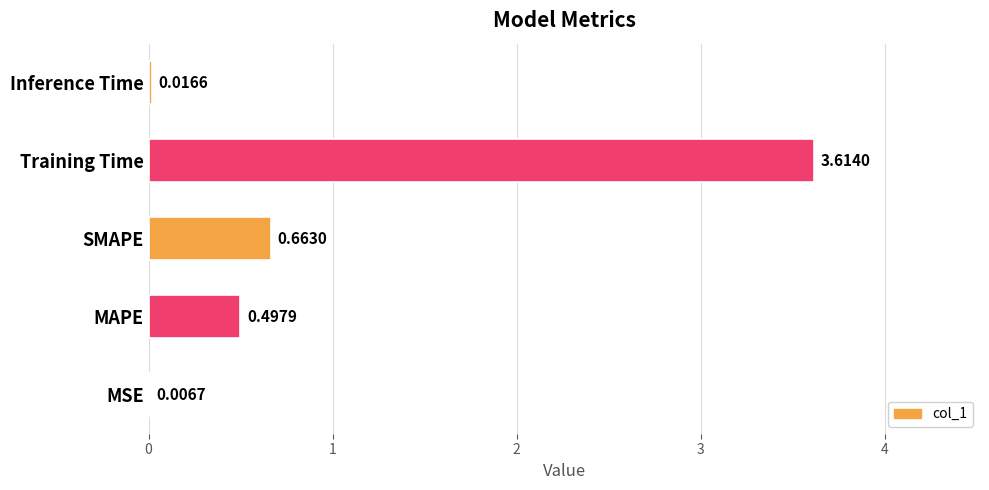

Does the chart contain stacked bars?

No